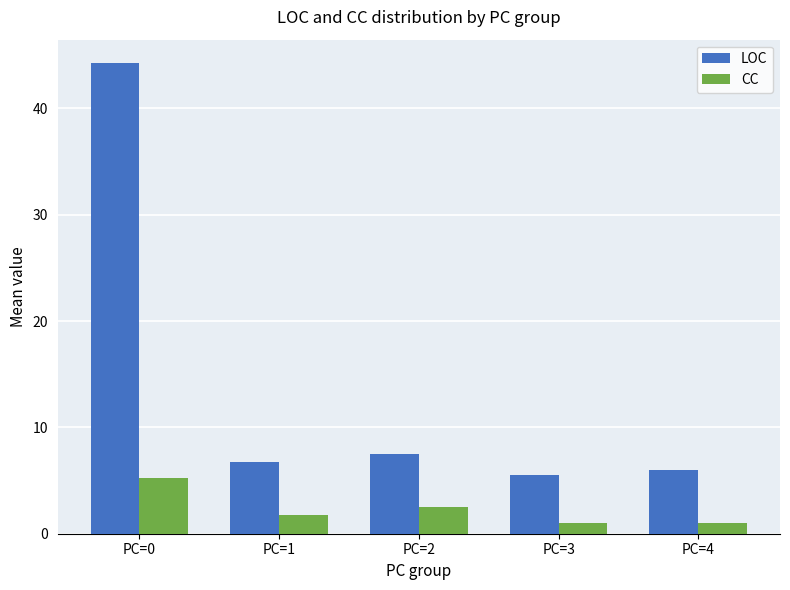

Rank the series by their maximum value, from highest to lowest.

LOC, CC